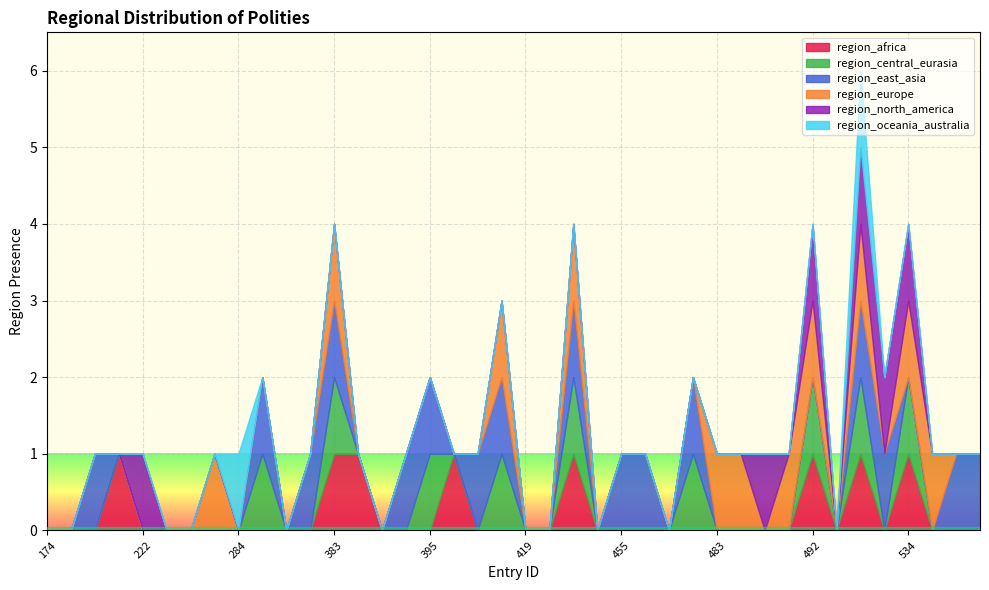

At which label is region_north_america closest to 0?

174